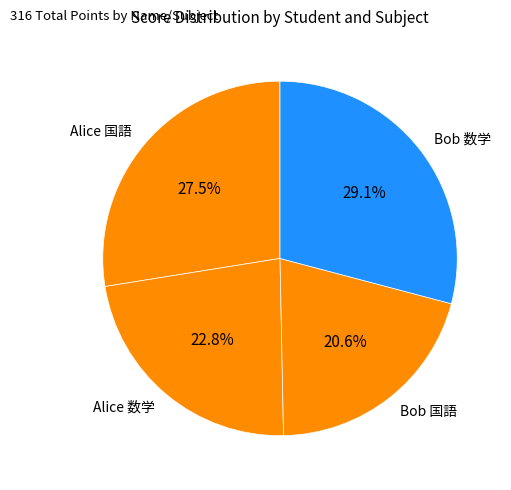

Is it true that Bob 国語 is 9% of the pie?

False